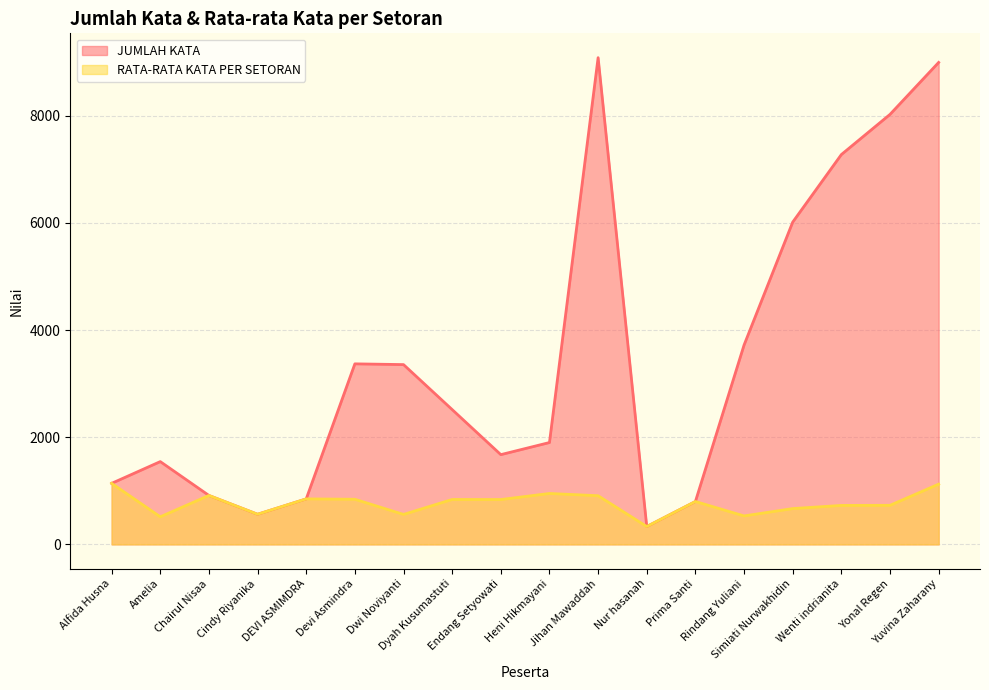

The value of RATA-RATA KATA PER SETORAN at Yonal Regen is 1089. True or false?

False